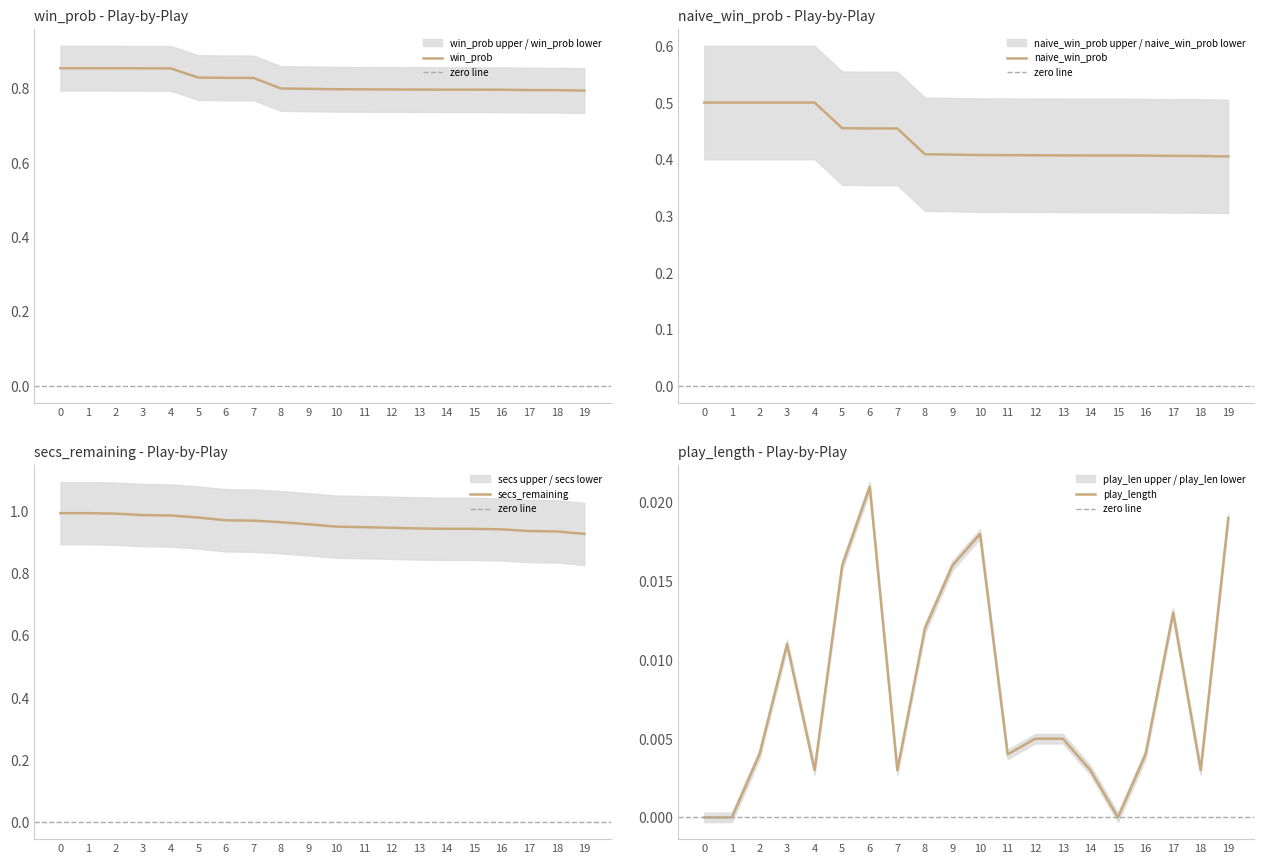

Is it true that win_prob equals 1.2 at 5?

False